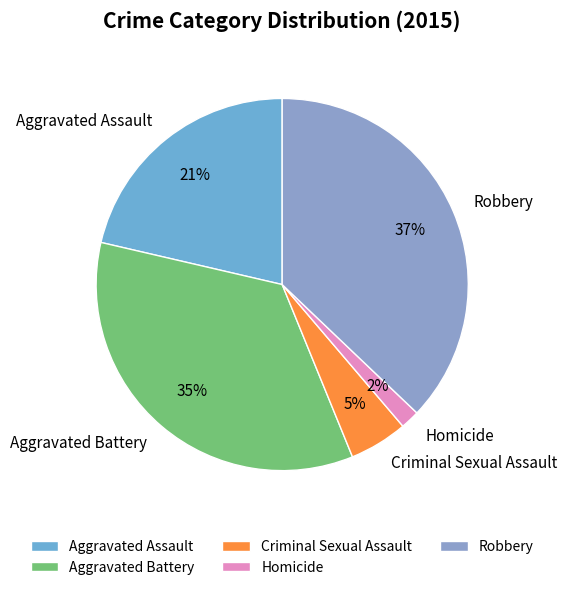

To the nearest percent, what is the difference between the largest and smallest slice percentages?

35%